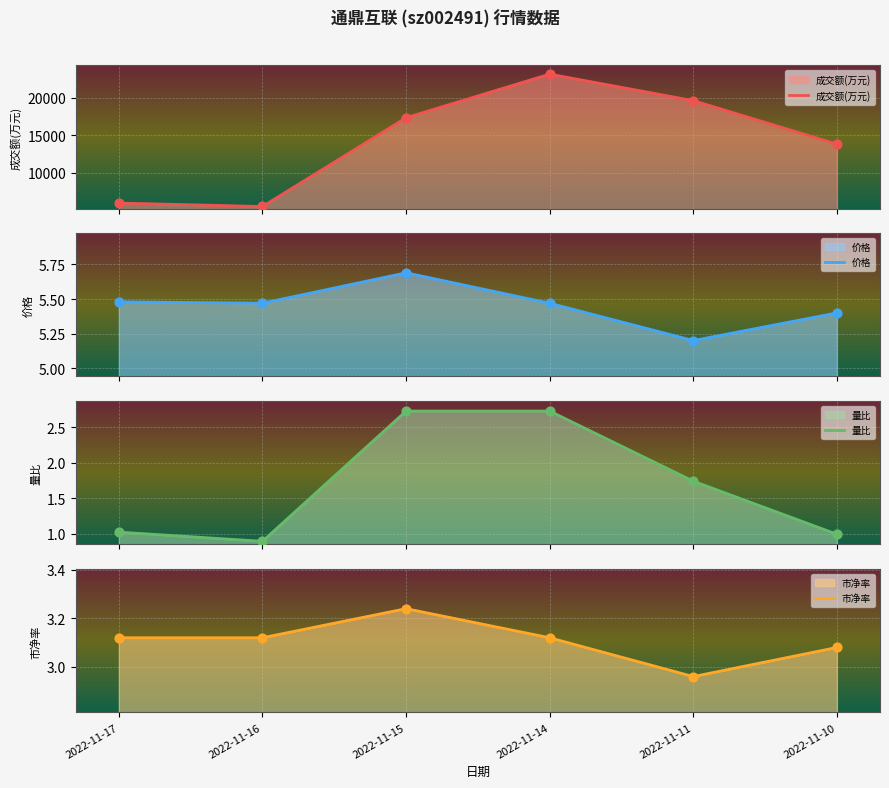

What are all the series names shown in the legend?

成交额(万元), 价格, 量比, 市净率